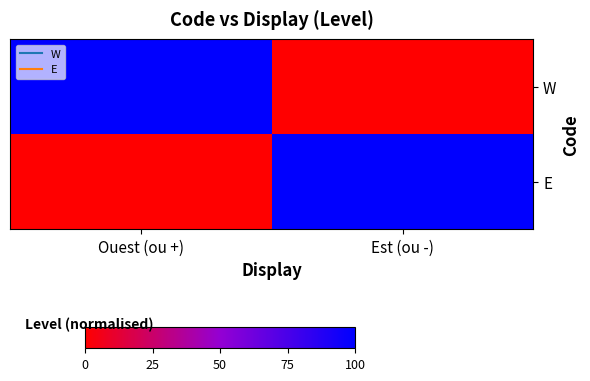

Rank the series at Est (ou -) from lowest to highest value.

W, E